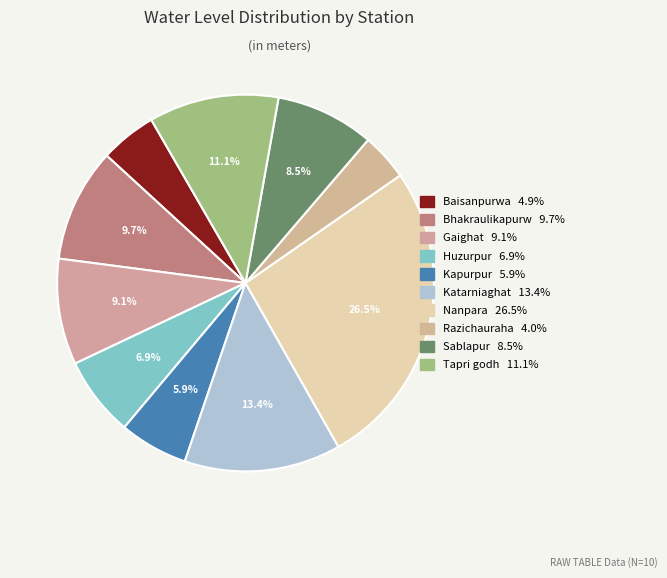

To the nearest percent, what is the difference between the Kapurpur and Huzurpur slice percentages?

1%